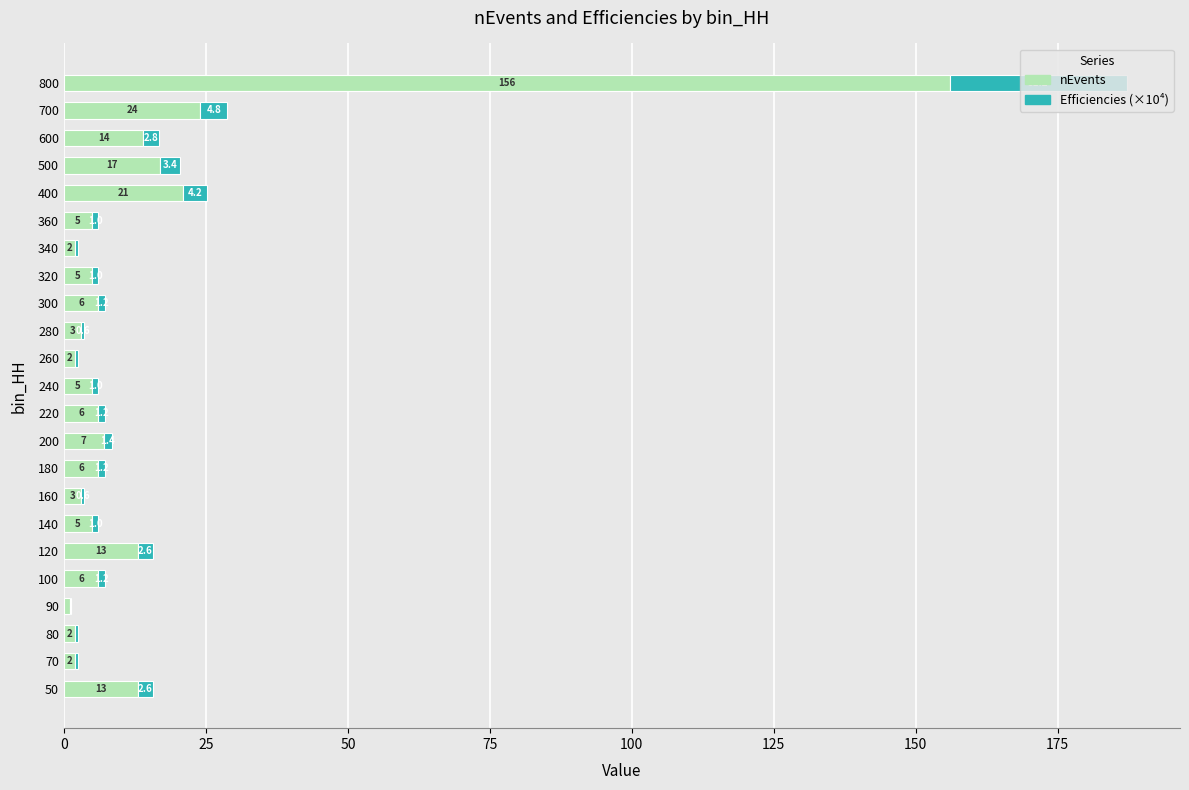

Is it true that nEvents equals 6.0 at 180?

True